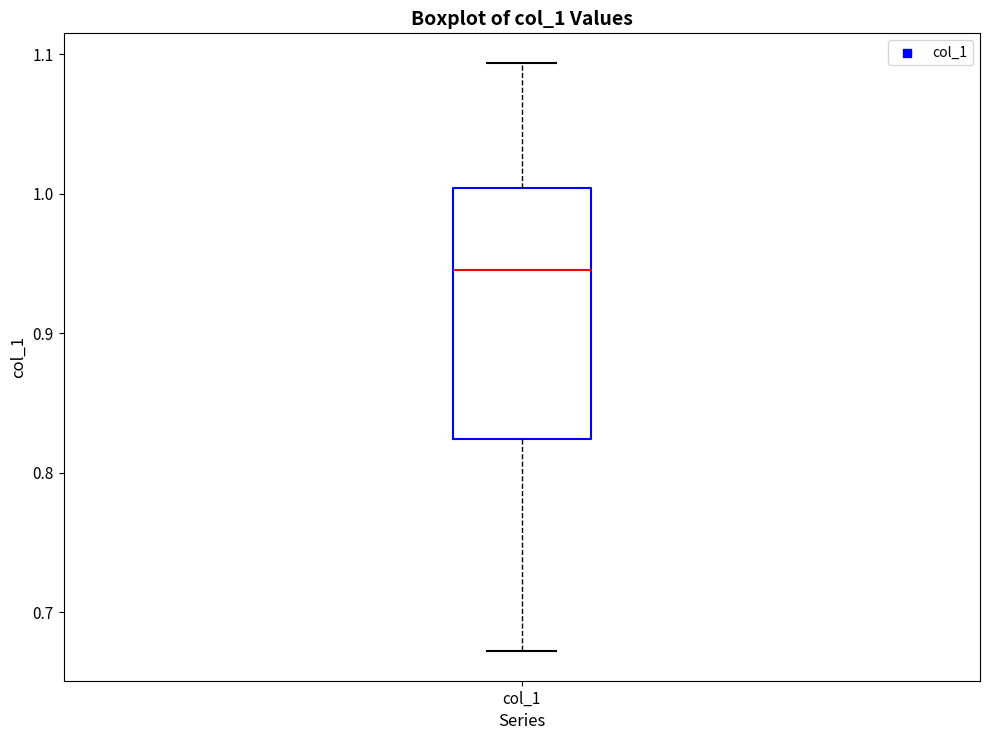

Transcribe this box plot: give where the median line is, the range the box spans, and where the two whiskers end, as read against the y-axis. The values are not printed on the chart, so give them approximately, as read against the axis.

median 0.95, box 0.82 to 1.00, whiskers 0.67 to 1.09